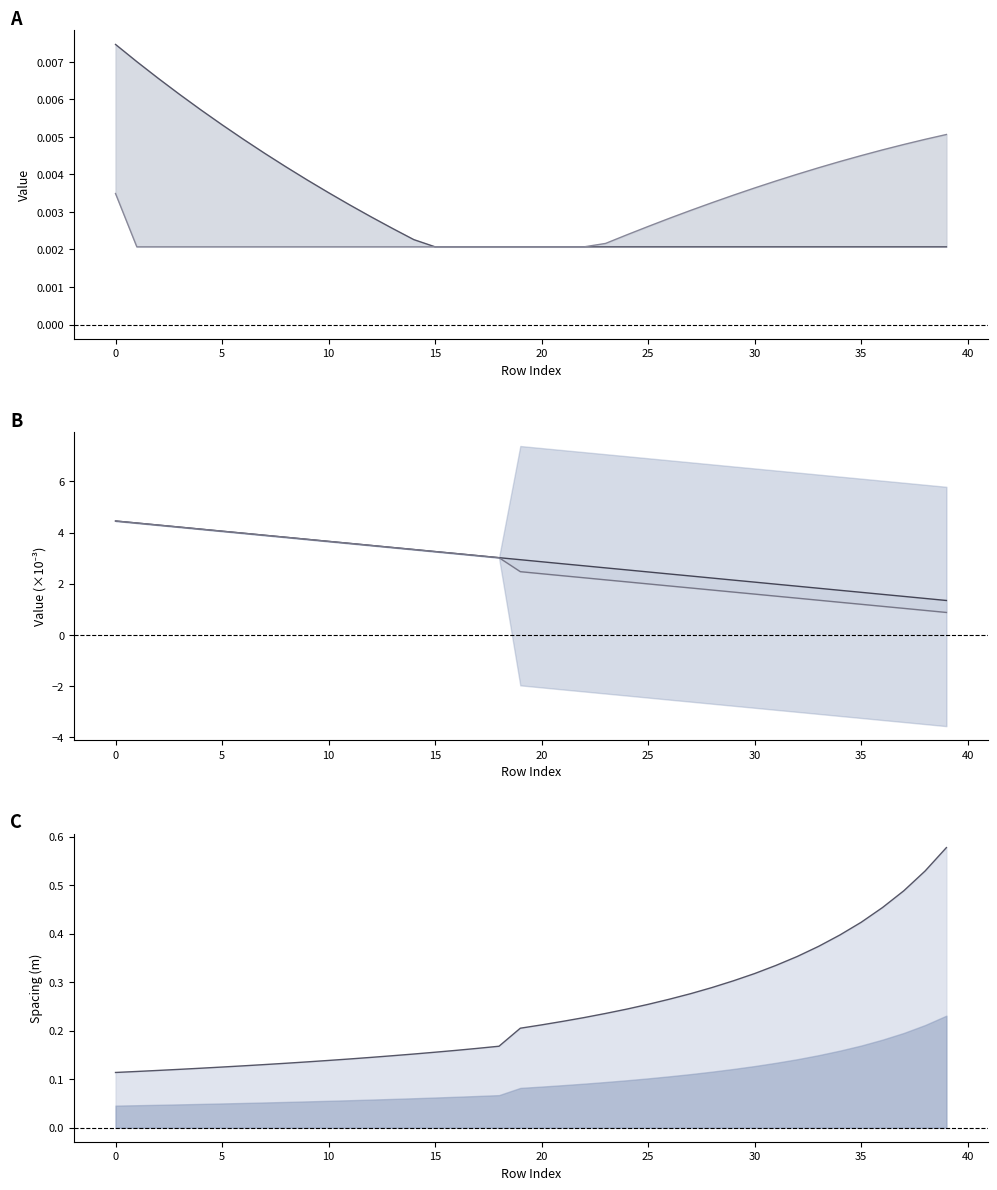

How many values in the VRebar series exceed 2?

31